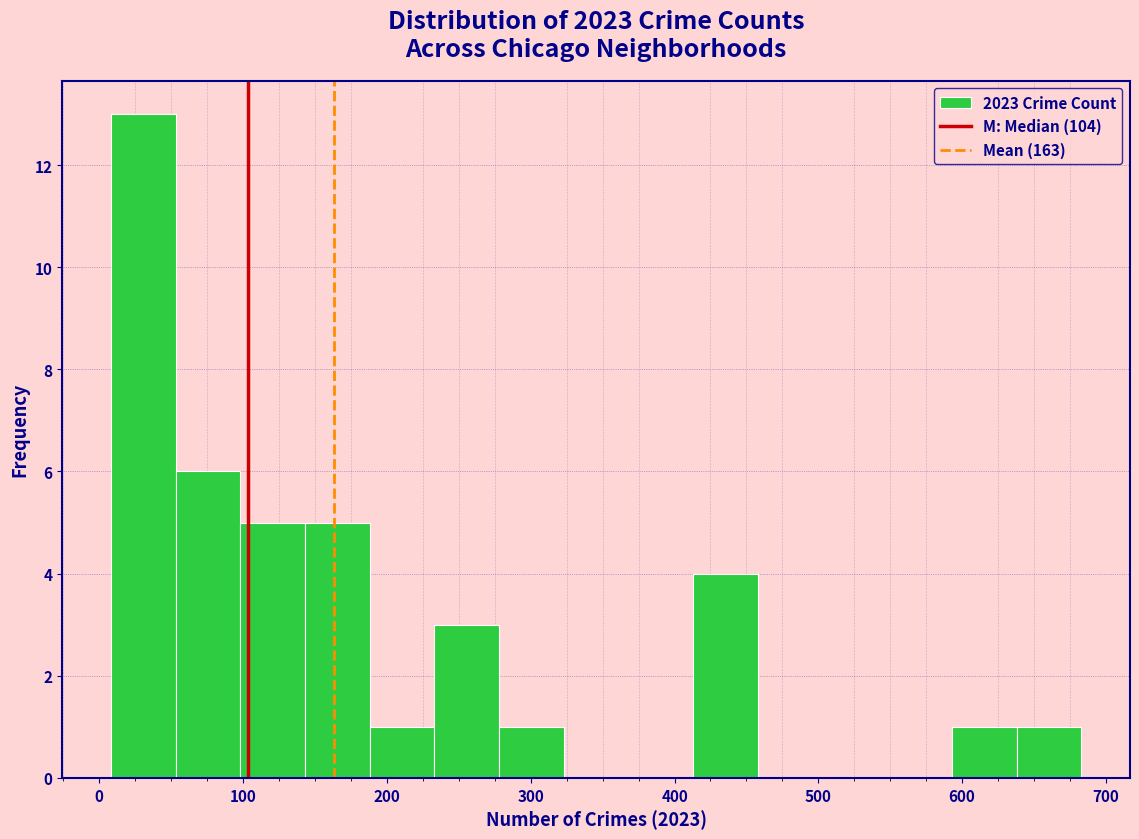

Reading left to right, transcribe this chart: for each bar, give the range it covers on the x-axis and its height. Neither the bar edges nor the heights are printed on the chart, so give them approximately, as read against the axes.

8 to 53: 13
53 to 98: 6
98 to 143: 5
143 to 188: 5
188 to 233: 1
233 to 278: 3
278 to 323: 1
323 to 368: 0
368 to 413: 0
413 to 458: 4
458 to 503: 0
503 to 548: 0
548 to 593: 0
593 to 638: 1
638 to 683: 1